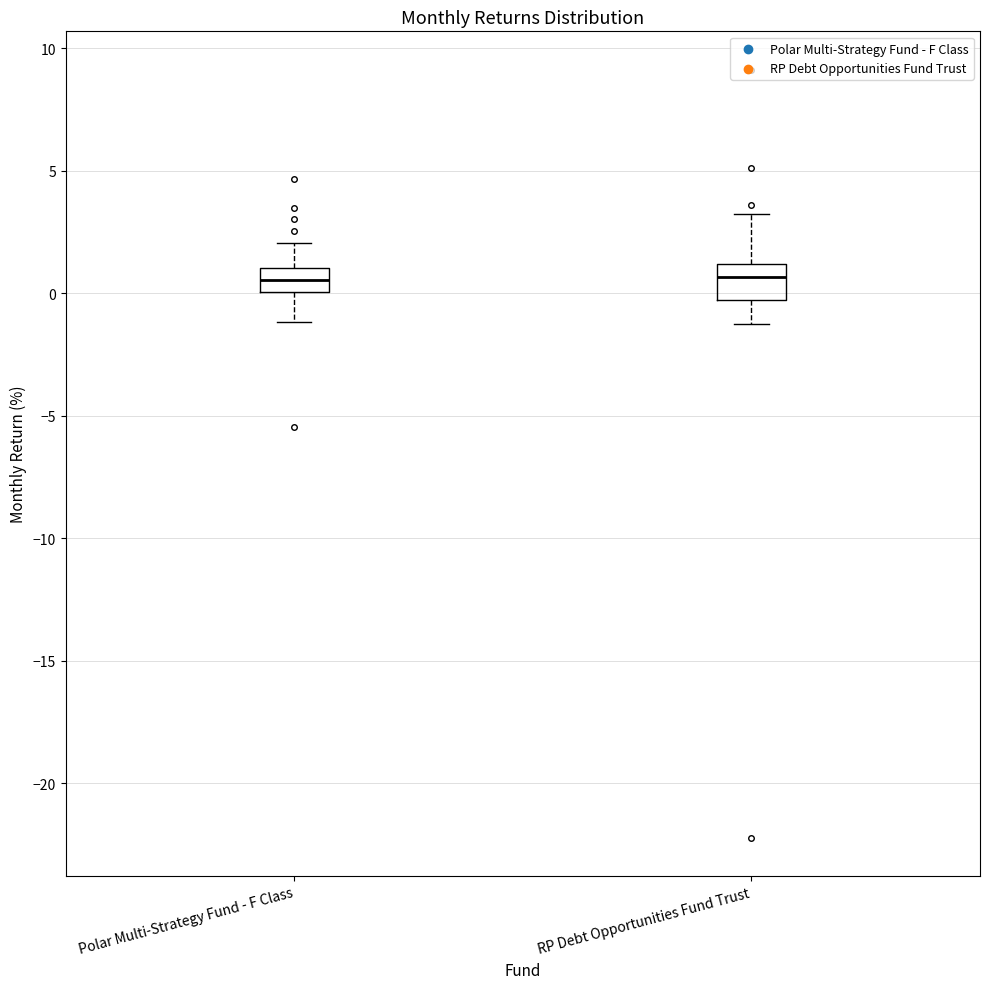

Where is the lower edge of the box for RP Debt Opportunities Fund Trust on the y-axis? The values are not printed on the chart, so give them approximately, as read against the axis.

-0.5